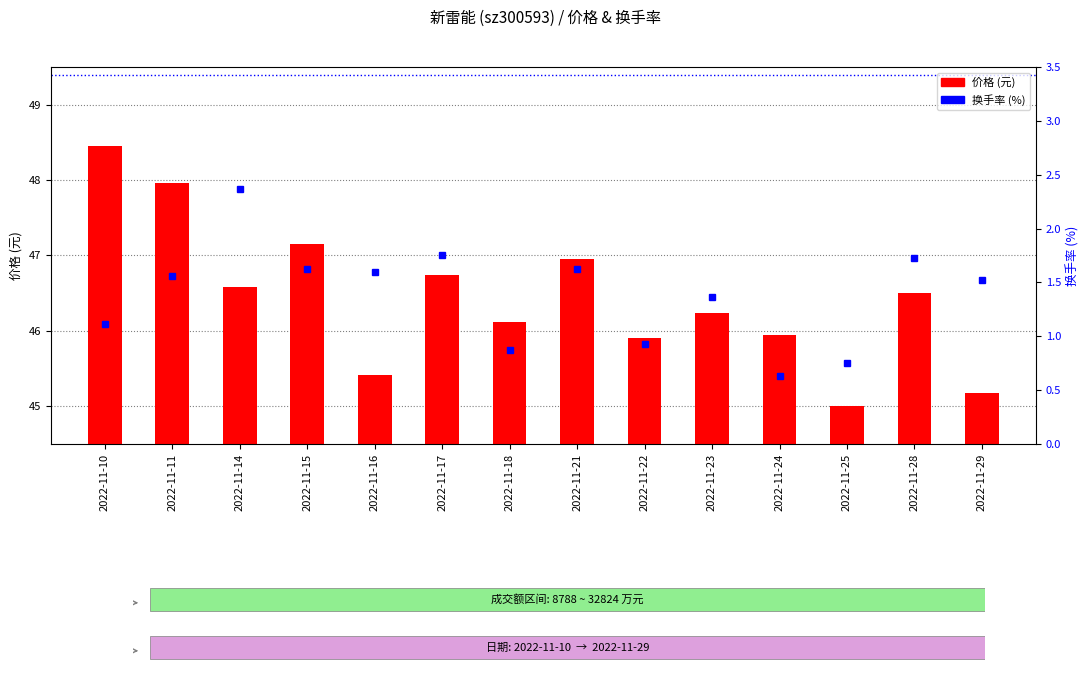

The 换手率 series shows 2.4 at 2022-11-14. True or false?

True